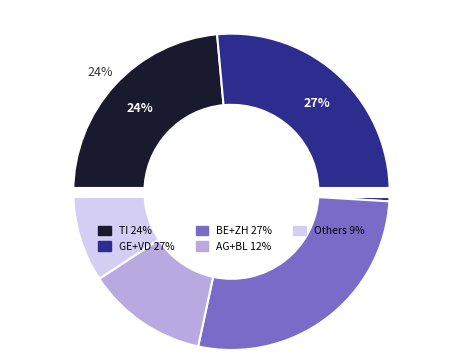

To the nearest percent, what is the average slice percentage?

20%